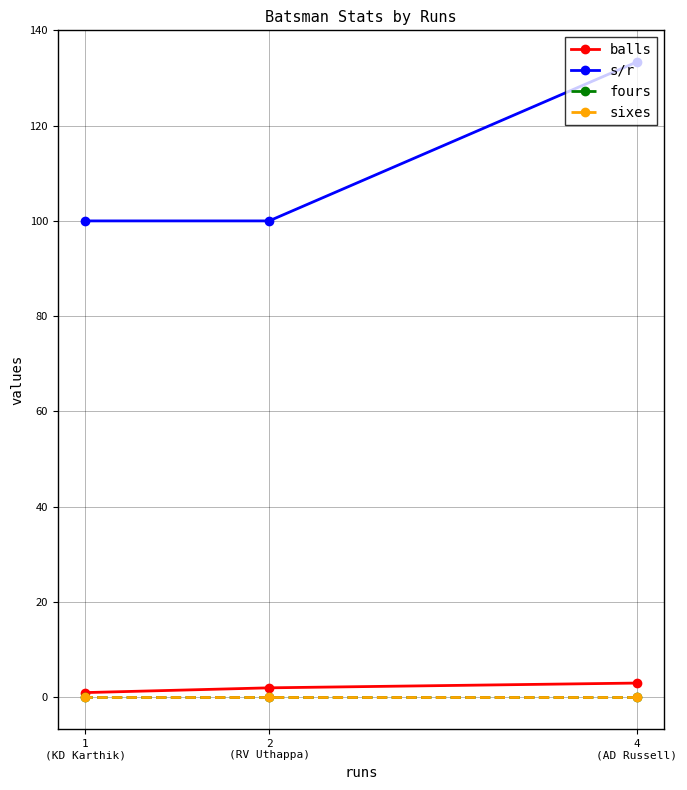

True or false: s/r has a value of 46.6 at 1
(KD Karthik).

False